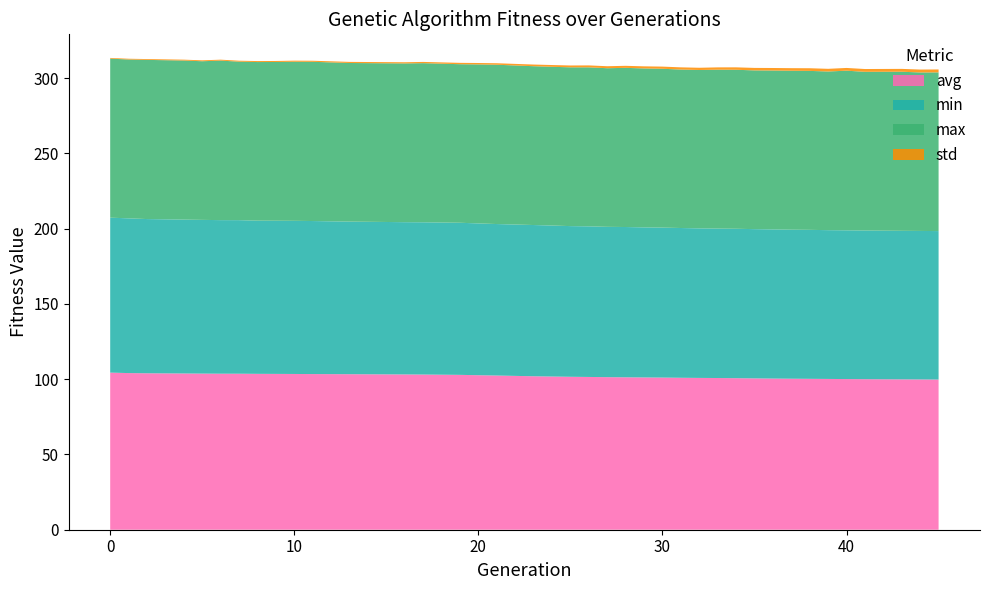

Reading left to right, transcribe all the data shown in this chart.

avg: 0=104.4	1=104.1	2=103.9	4=103.8	5=103.7	6=103.6	7=103.6	8=103.6	9=103.5	10=103.5	11=103.4	13=103.3	16=103.2	17=103.1	19=102.9	20=102.6	21=102.4	23=102.0	24=101.8	25=101.6	26=101.5	27=101.4	28=101.3	29=101.2	30=101.1	31=100.9	32=100.8	33=100.8	34=100.7	35=100.5	36=100.4	37=100.3	38=100.2	39=100.2	40=100.1	41=100.0	43=99.9	44=99.8	45=99.8
min: 0=102.9	1=102.8	2=102.5	4=102.2	5=102.1	6=102.0	7=102.0	8=101.8	9=101.8	10=101.7	11=101.7	13=101.4	16=101.2	17=101.1	19=101.0	20=100.8	21=100.6	23=100.5	24=100.3	25=100.1	26=100.1	27=99.9	28=99.8	29=99.7	30=99.6	31=99.5	32=99.3	33=99.3	34=99.3	35=99.1	36=99.1	37=99.0	38=99.0	39=98.8	40=98.8	41=98.8	43=98.7	44=98.7	45=98.6
max: 0=105.7	1=105.5	2=105.7	4=105.7	5=105.4	6=106.0	7=105.3	8=105.4	9=105.5	10=105.7	11=105.8	13=105.4	16=105.5	17=105.7	19=105.3	20=105.6	21=105.8	23=105.5	24=105.5	25=105.5	26=105.6	27=105.4	28=105.7	29=105.6	30=105.5	31=105.3	32=105.2	33=105.6	34=105.6	35=105.5	36=105.6	37=105.6	38=105.6	39=105.4	40=106.1	41=105.4	43=105.7	44=105.3	45=105.4
std: 0=0.5	1=0.5	2=0.5	4=0.6	5=0.6	6=0.6	7=0.6	8=0.7	9=0.7	10=0.7	11=0.7	13=0.7	16=0.8	17=0.8	19=0.9	20=0.9	21=1.0	23=1.1	24=1.2	25=1.2	26=1.3	27=1.3	28=1.4	29=1.4	30=1.4	31=1.5	32=1.5	33=1.5	34=1.6	35=1.7	36=1.7	37=1.7	38=1.8	39=1.8	40=1.8	41=1.9	43=1.9	44=1.9	45=1.9